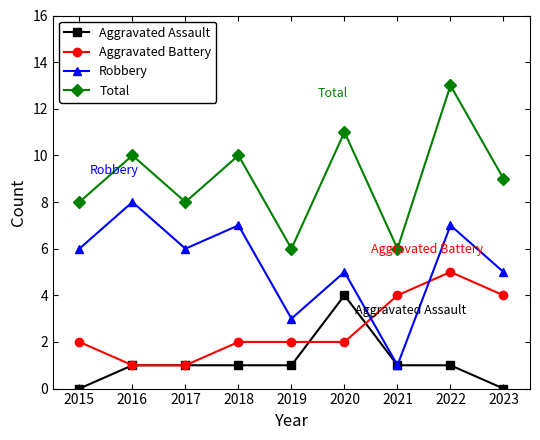

Reading right to left, extract all data points from this chart.

Aggravated Assault: 0	1	1	4	1	1	1	1	0
Aggravated Battery: 4	5	4	2	2	2	1	1	2
Robbery: 5	7	1	5	3	7	6	8	6
Total: 9	13	6	11	6	10	8	10	8